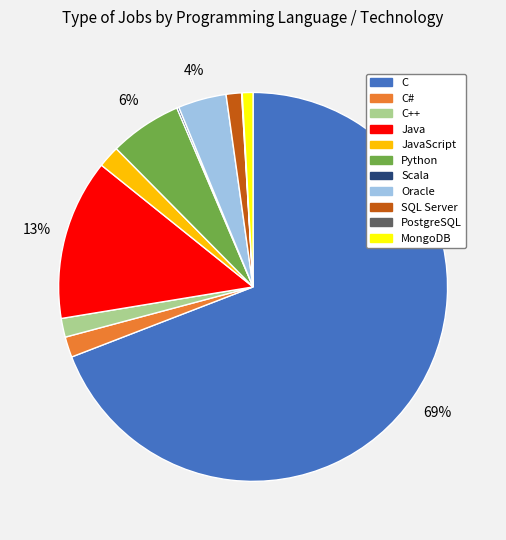

To the nearest percent, what is the difference between the largest and smallest slice percentages?

69%